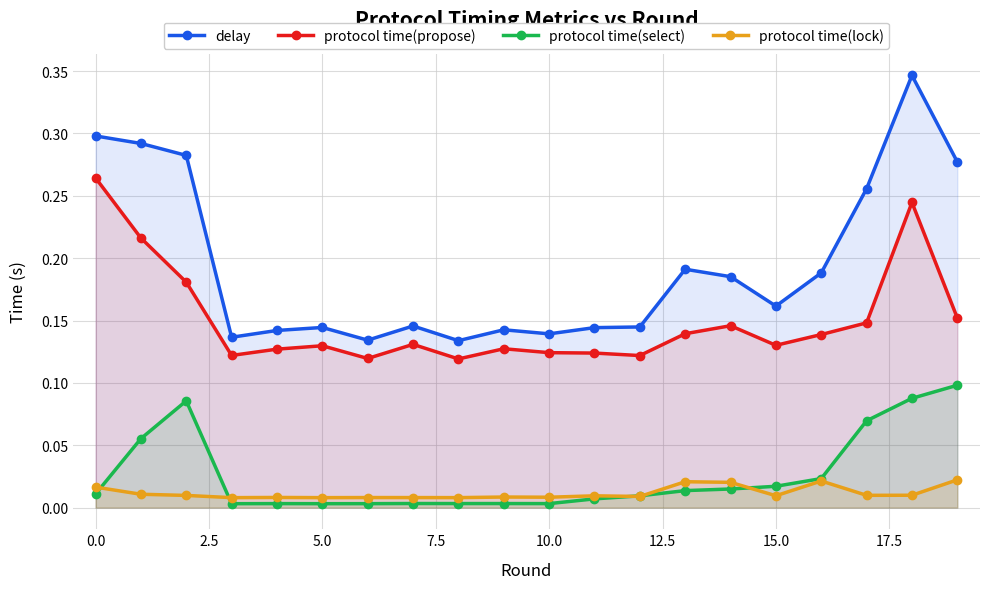

Which series has the widest spread of values?

delay